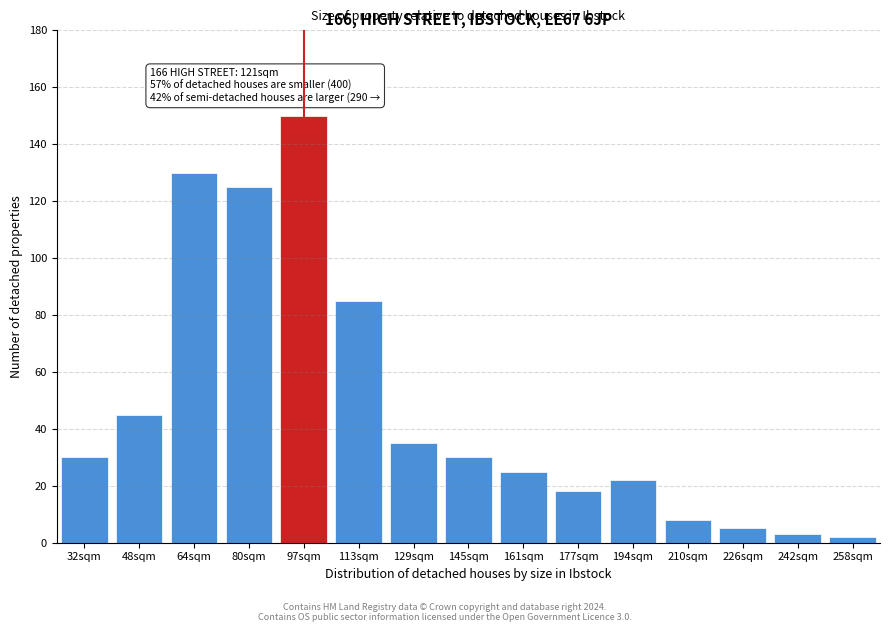

Reading left to right, what are all the values shown in this chart?

32sqm=30	48sqm=45	64sqm=130	80sqm=125	97sqm=150	113sqm=85	129sqm=35	145sqm=30	161sqm=25	177sqm=18	194sqm=22	210sqm=8	226sqm=5	242sqm=3	258sqm=2